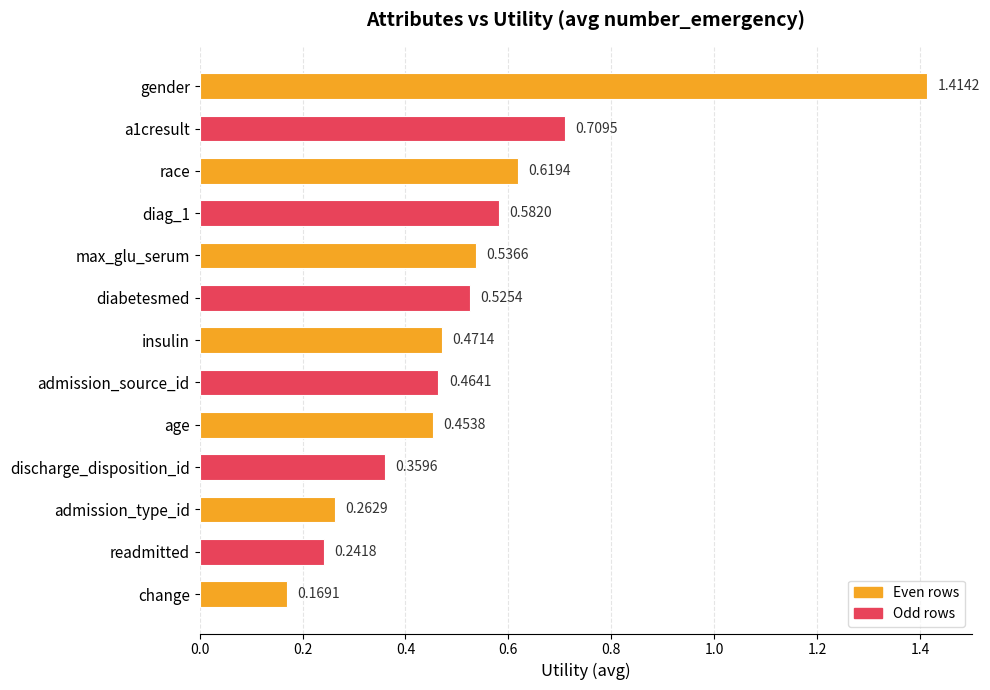

How many bars are there in total?

13